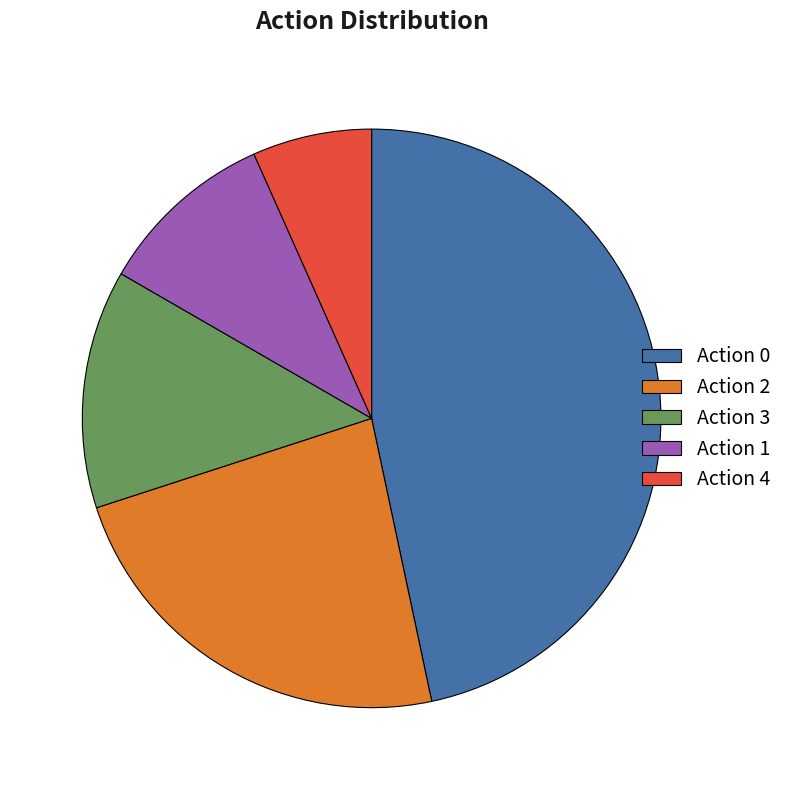

Does any single category account for the majority?

No